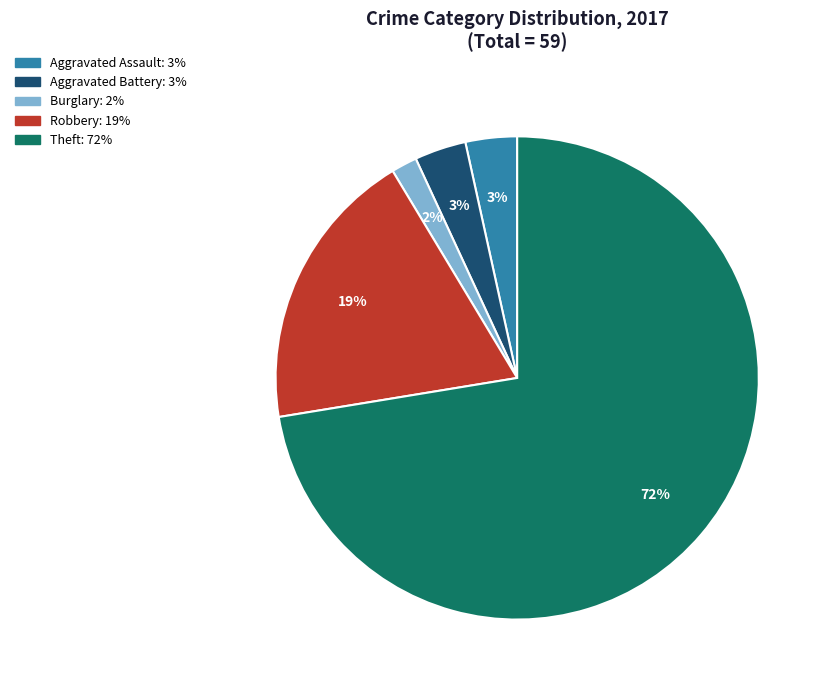

To the nearest percent, what is the average slice percentage?

20%